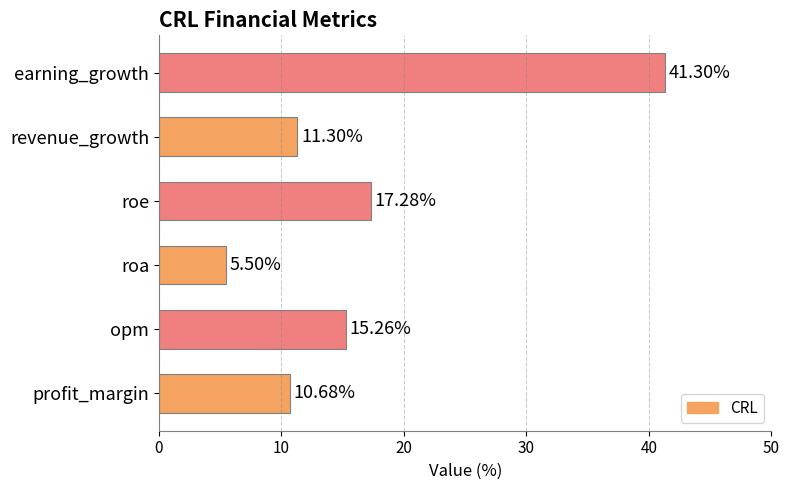

Approximately how many times larger is the value at roe compared to roa?

3.1